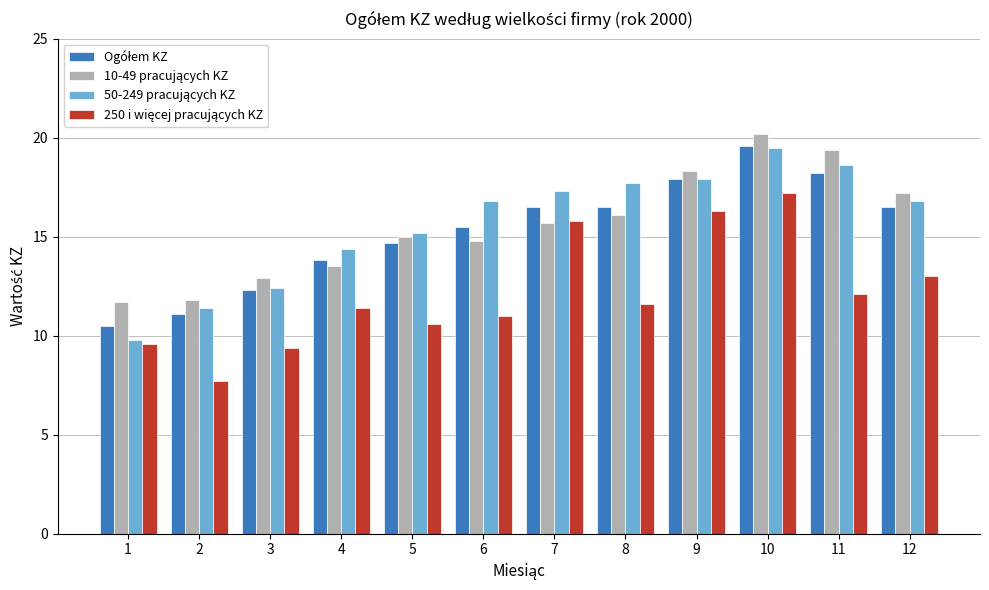

What is the maximum value shown in the chart?

20.2